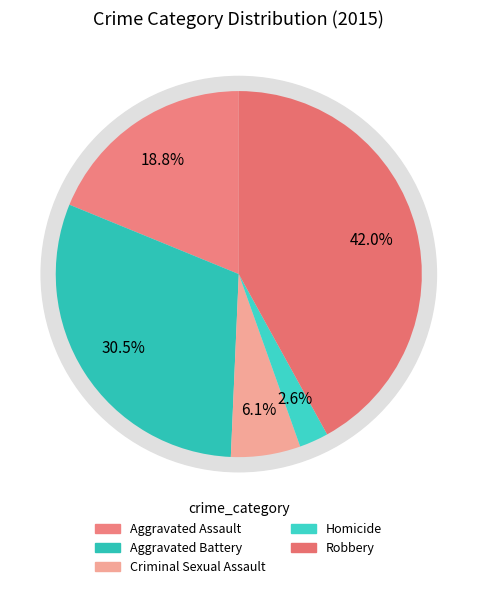

The Criminal Sexual Assault slice represents 6% of the pie. True or false?

True